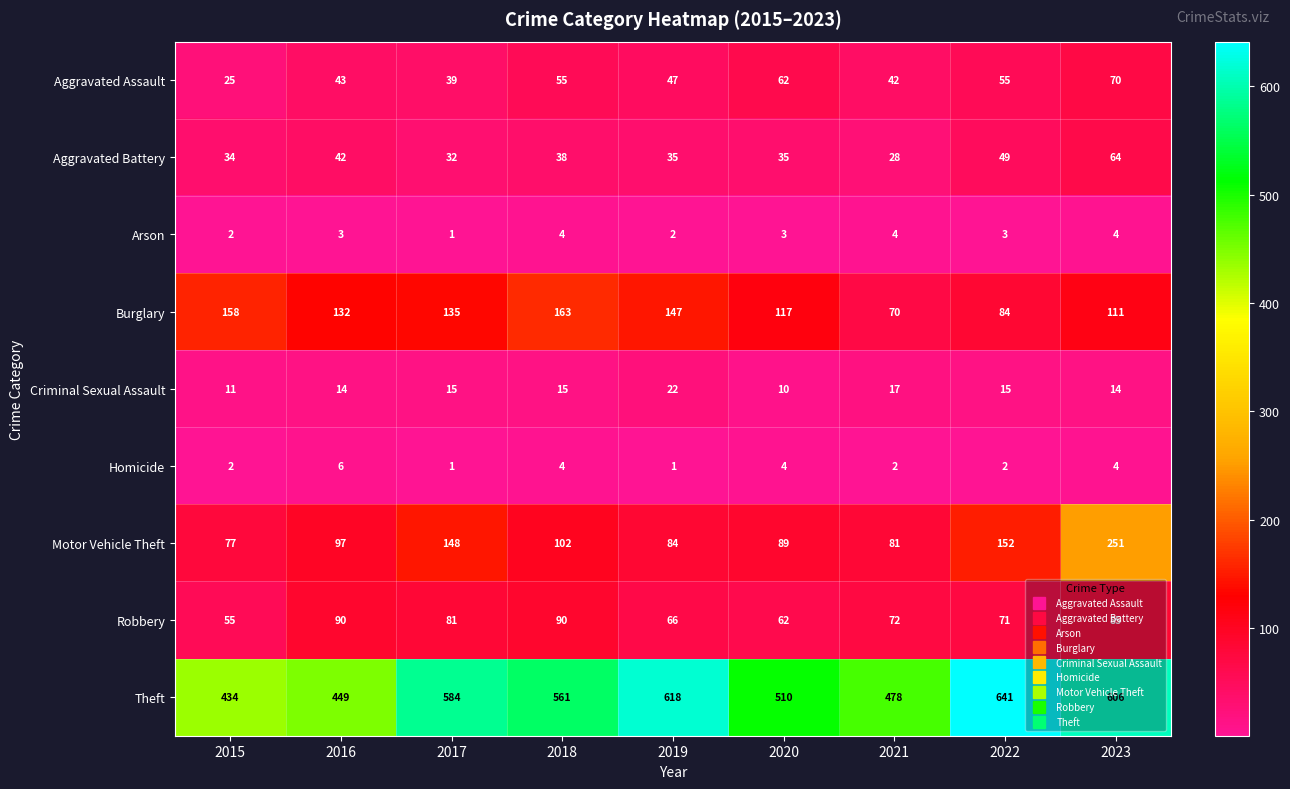

What is the difference between the second highest and second lowest values in the Homicide series?

3